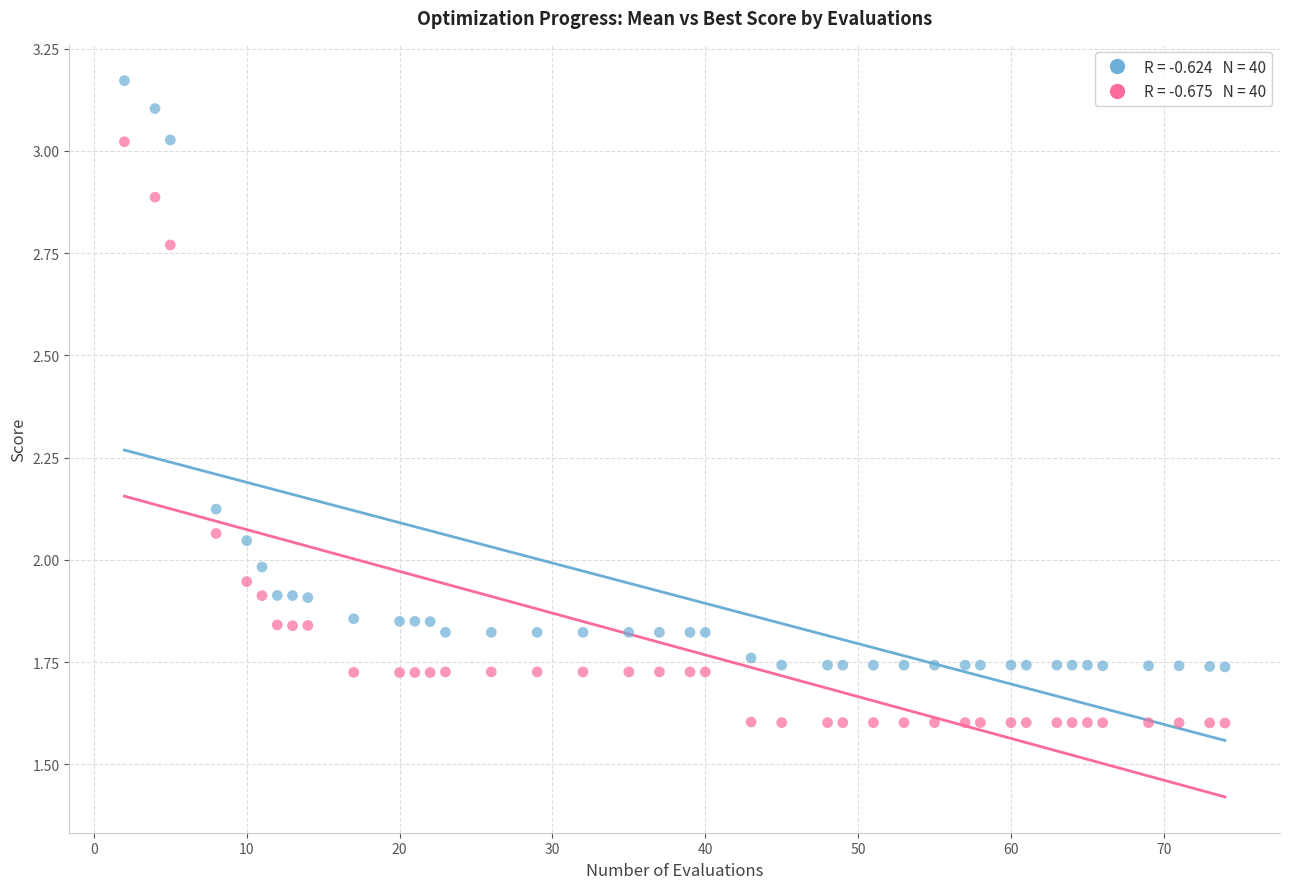

Across all data points, what is the range of X values (max minus min)?

72.0